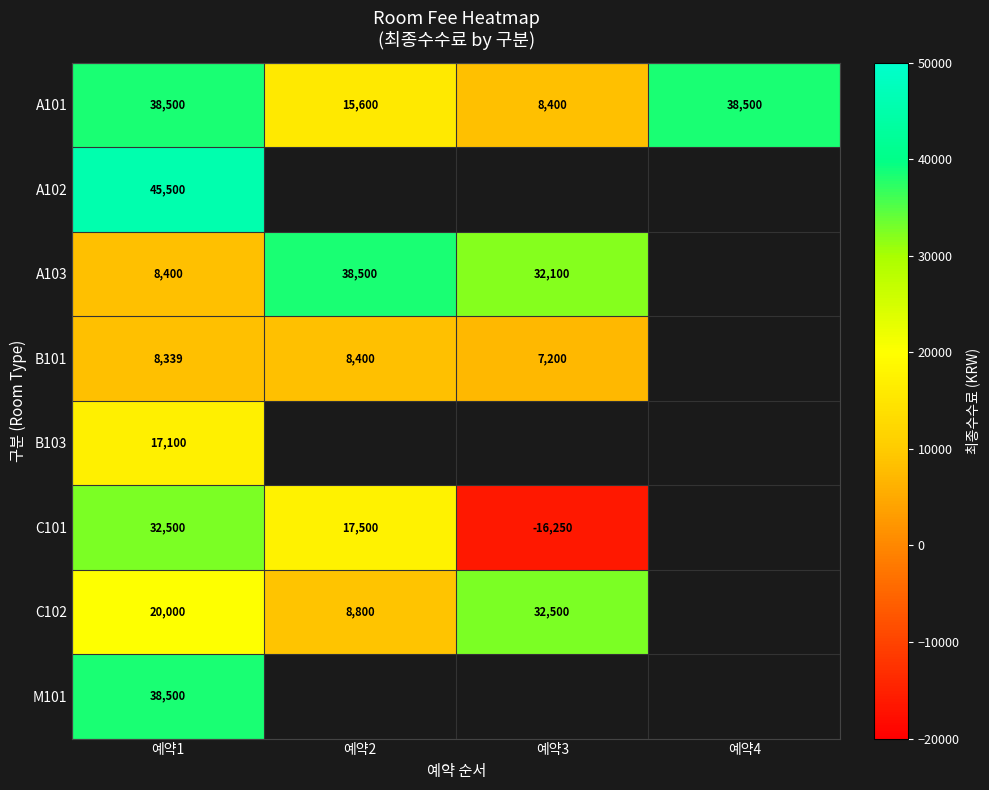

The value of A101 at 예약3 is 2258. True or false?

False